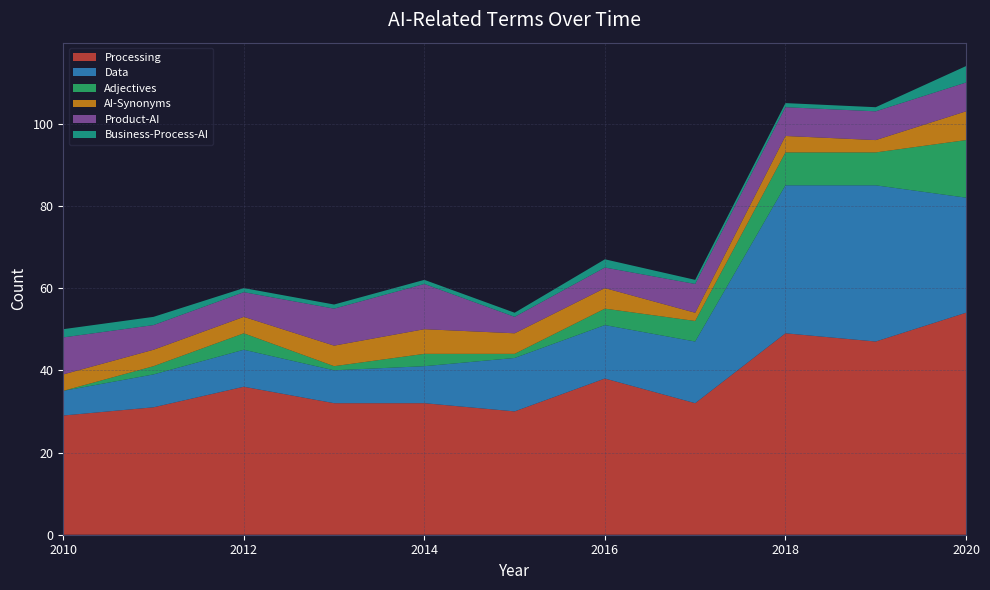

Reading left to right, what are all the values shown in this chart?

Processing: 29	31	36	32	32	30	38	32	49	47	54
Data: 6	8	9	8	9	13	13	15	36	38	28
Adjectives: 0	2	4	1	3	1	4	5	8	8	14
AI-Synonyms: 4	4	4	5	6	5	5	2	4	3	7
Product-AI: 9	6	6	9	11	4	5	7	7	7	7
Business-Process-AI: 2	2	1	1	1	1	2	1	1	1	4